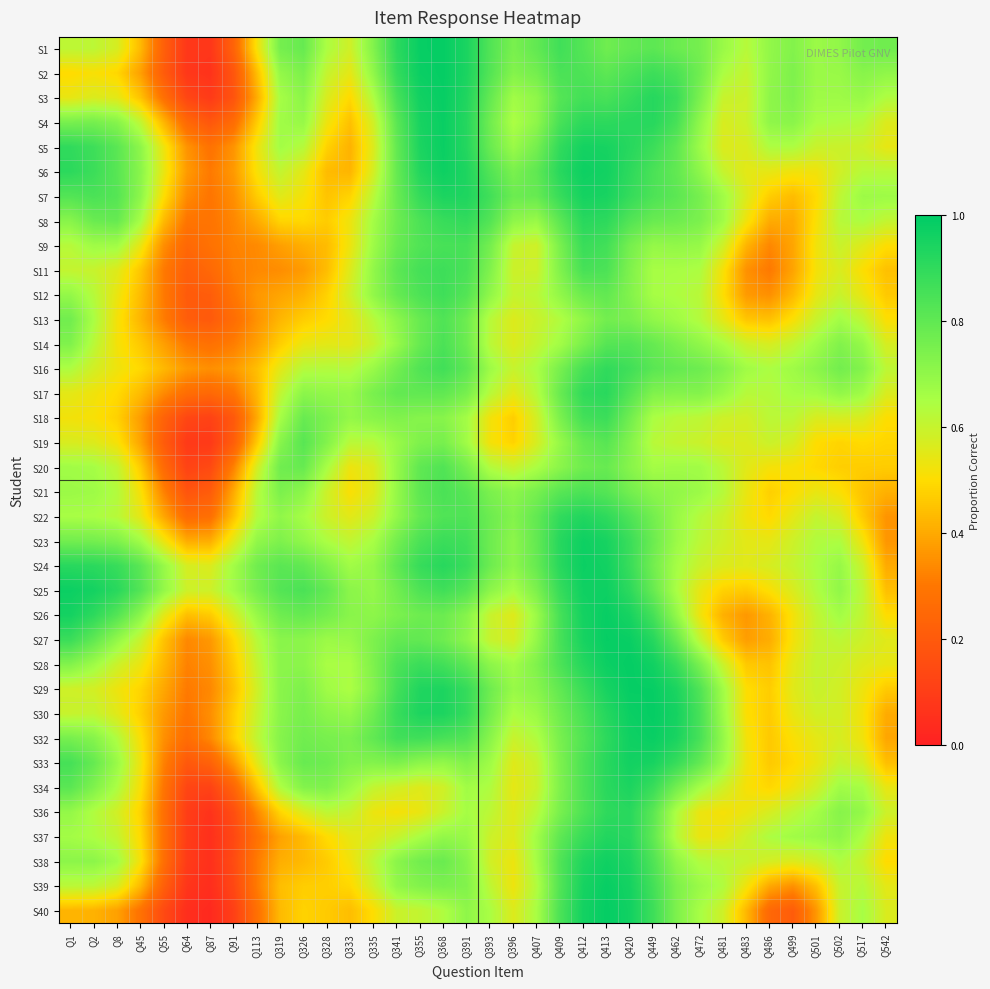

What is the maximum value shown in the chart?

1.0